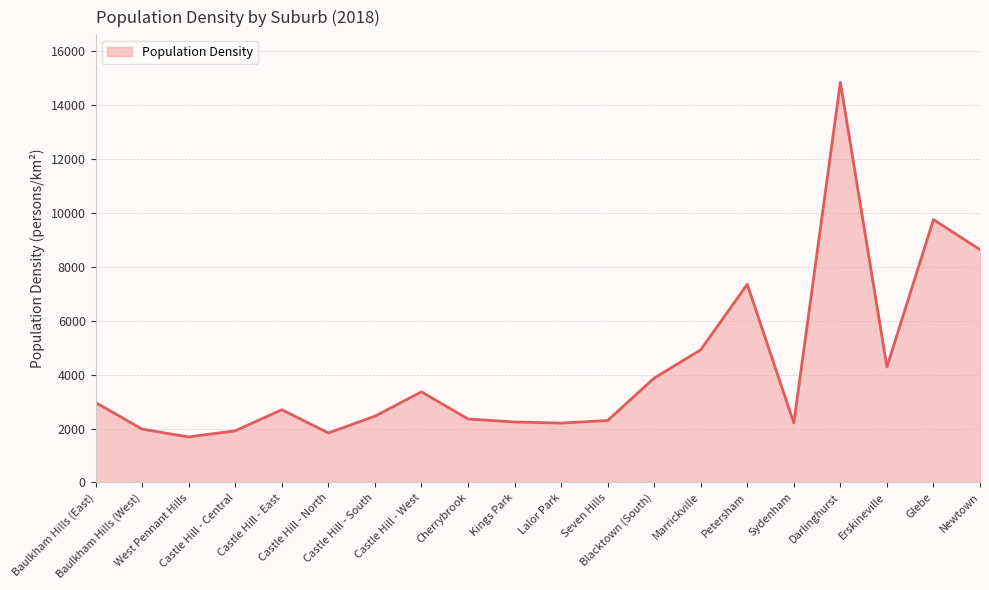

What is the sum of all values?

83889.6